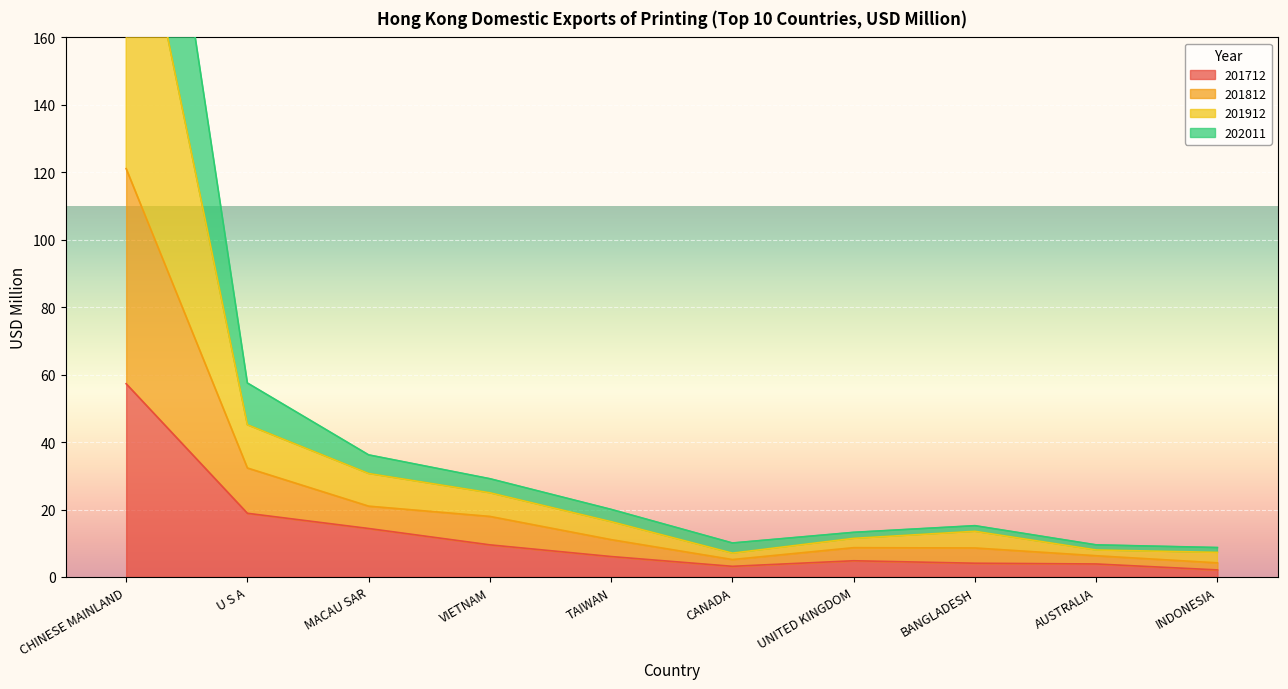

True or false: 201712 has more than 2 points higher than both neighbors.

False